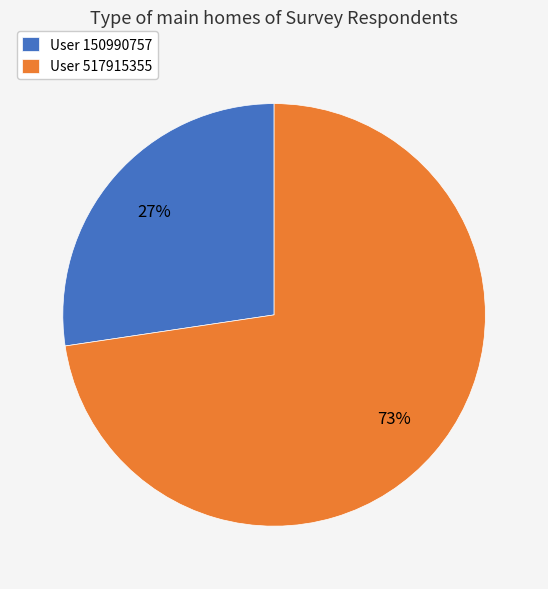

Combined, do User 517915355 and User 150990757 account for over 50%?

Yes